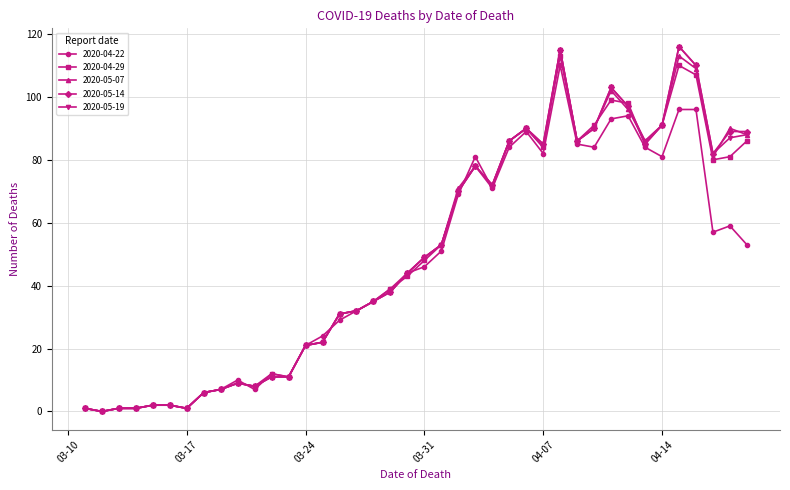

What is the sum of all 2020-05-14 values?

2019